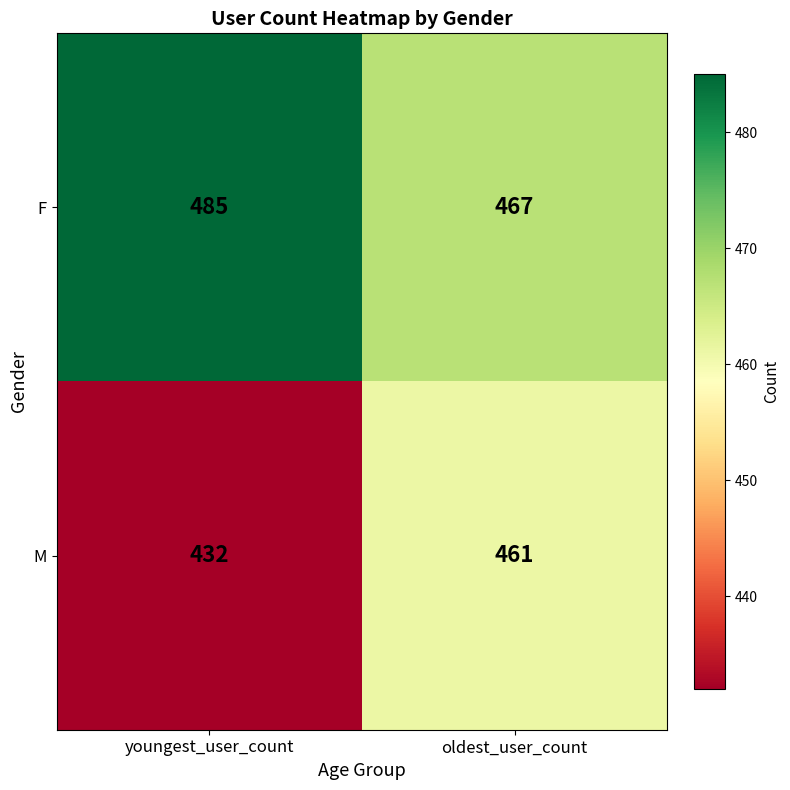

Reading left to right, what are all the values shown in this chart?

F: youngest_user_count=485	oldest_user_count=467
M: youngest_user_count=432	oldest_user_count=461